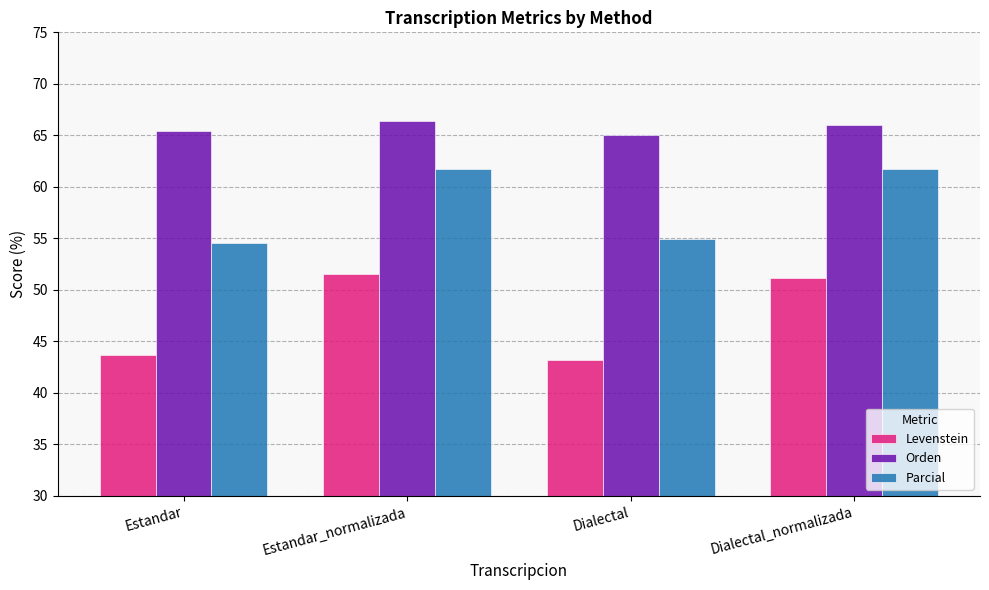

Reading left to right, transcribe all the data shown in this chart.

Levenstein: Estandar=43.7	Estandar_normalizada=51.6	Dialectal=43.2	Dialectal_normalizada=51.2
Orden: Estandar=65.5	Estandar_normalizada=66.4	Dialectal=65.1	Dialectal_normalizada=66.1
Parcial: Estandar=54.5	Estandar_normalizada=61.7	Dialectal=54.9	Dialectal_normalizada=61.7